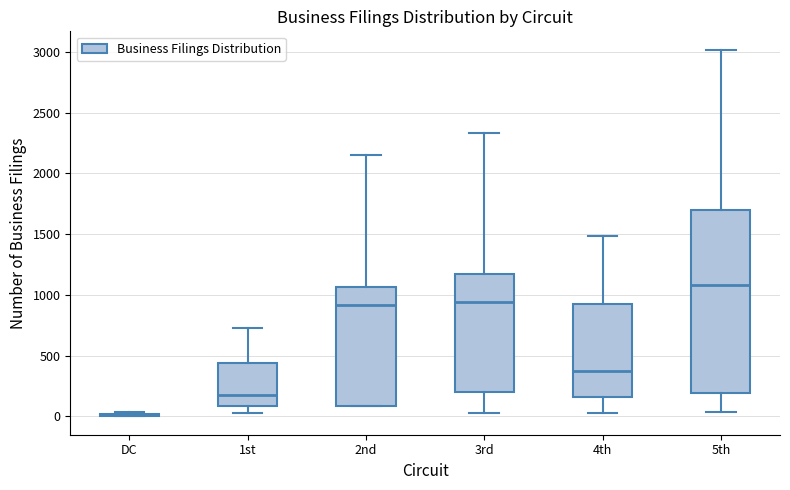

Reading left to right, transcribe this box plot: for each box, give where its median line is, the range the box spans, and where its two whiskers end, as read against the y-axis. The values are not printed on the chart, so give them approximately, as read against the axis.

DC: box collapsed to a line at 0, whiskers 0 to 50
1st: median 200, box 100 to 450, whiskers 50 to 750
2nd: median 900, box 100 to 1050, whiskers 100 to 2150
3rd: median 950, box 200 to 1150, whiskers 50 to 2350
4th: median 400, box 150 to 950, whiskers 0 to 1500
5th: median 1100, box 200 to 1700, whiskers 50 to 3000